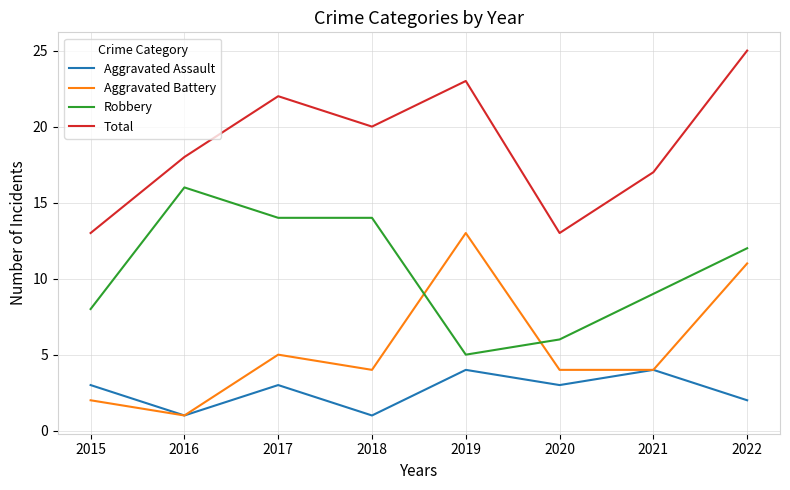

True or false: Total has a value of 25 at 2022.

True